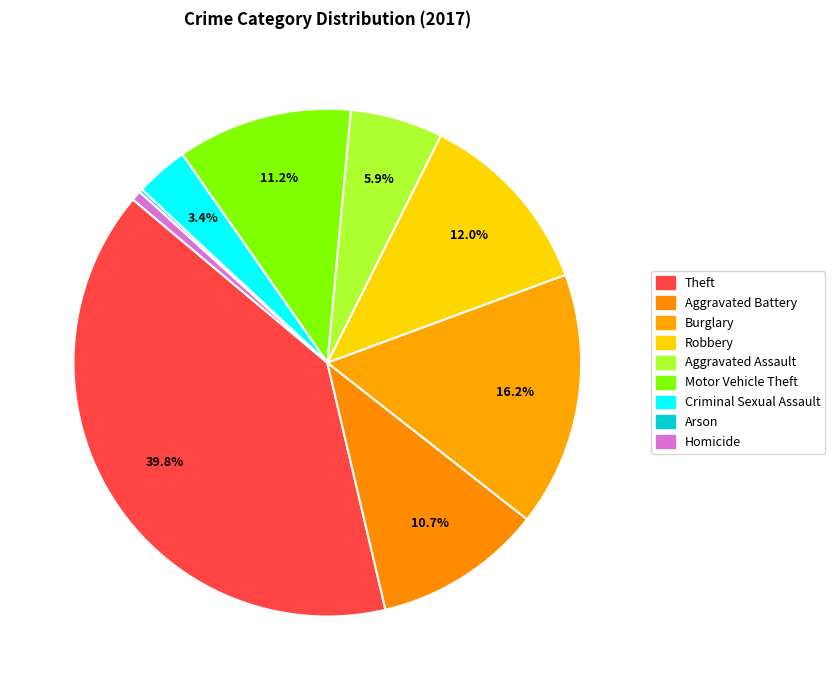

To the nearest percent, what is the average slice percentage?

11%